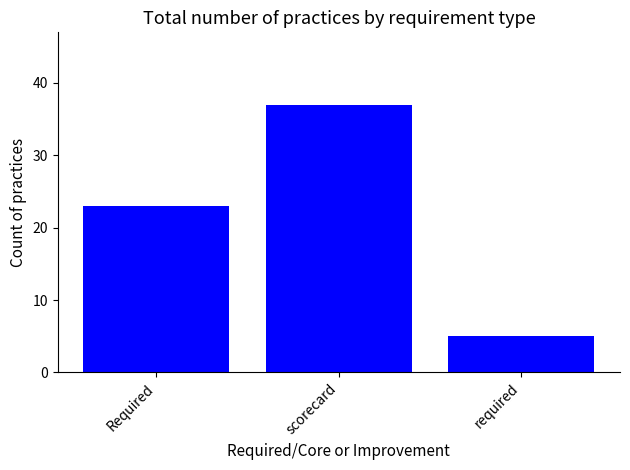

Which label corresponds to the largest value in the chart?

scorecard